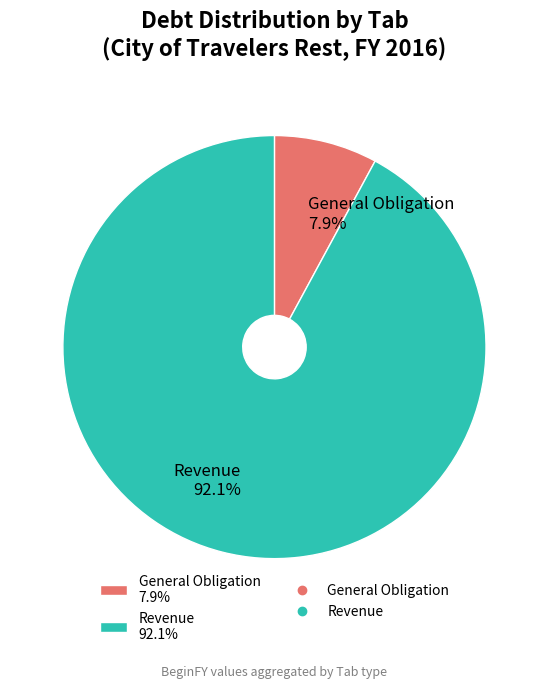

Does Revenue 92.1% account for over 50% of the chart?

Yes